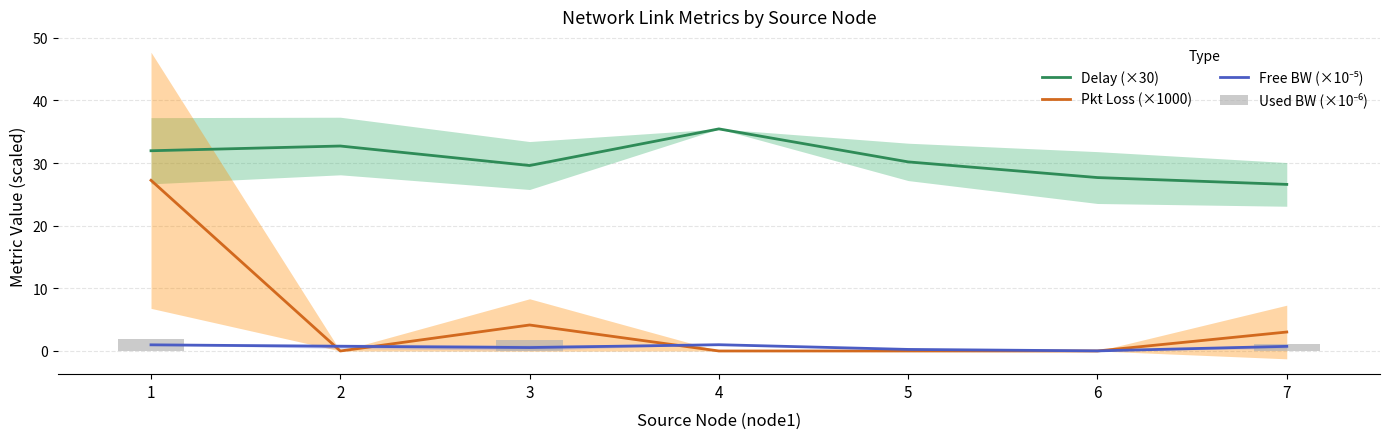

Between 7 and 4, which is larger?

4